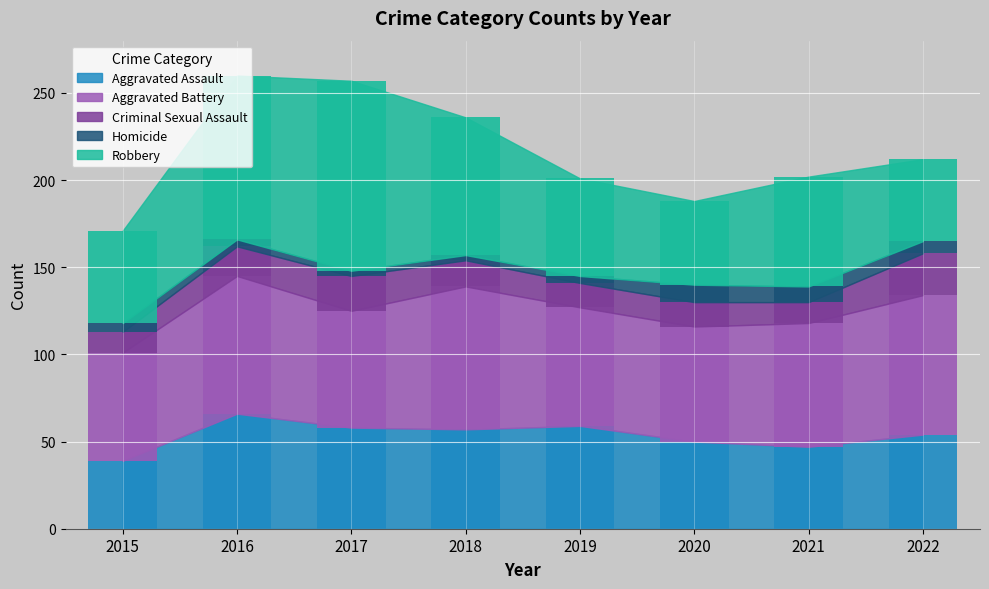

At which category is the sum across all series the highest?

2016